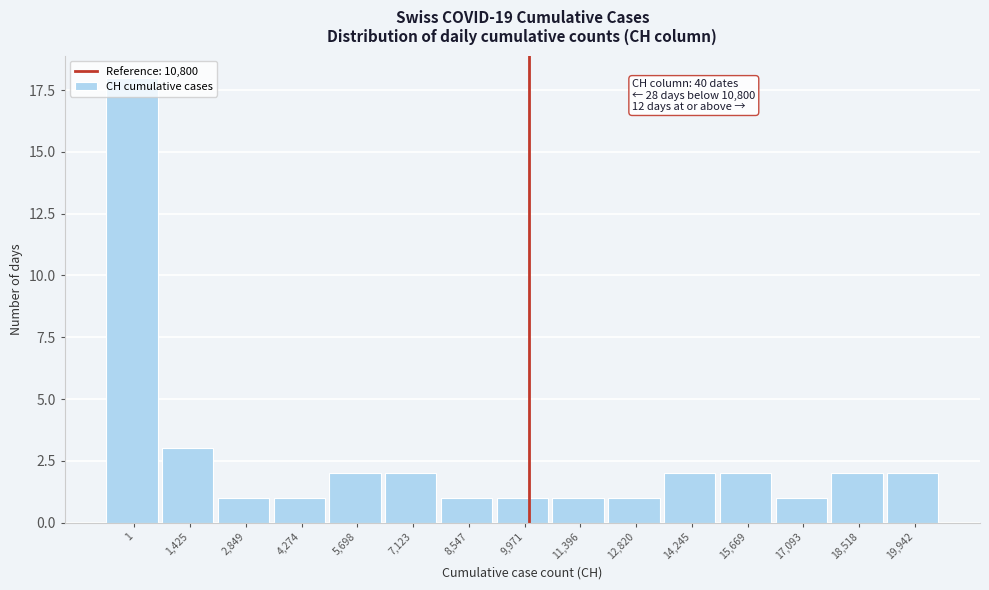

What is the label of the 4th bar from the left?

4,274